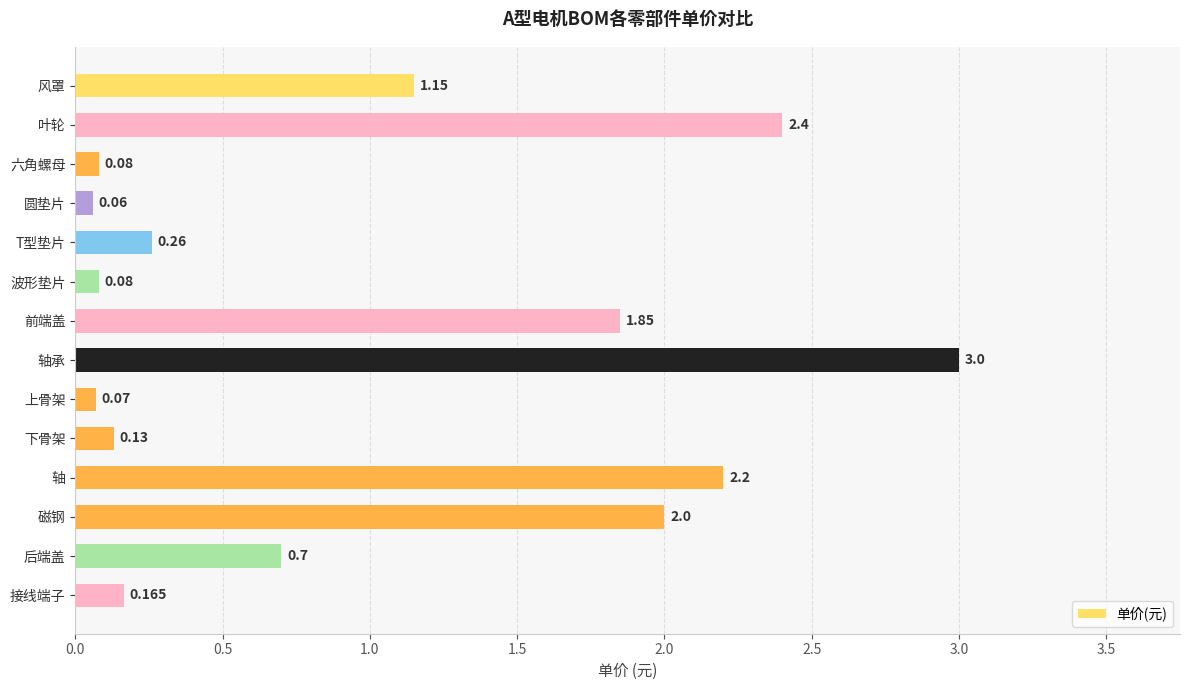

Where is the data nearest to the value 1?

风罩